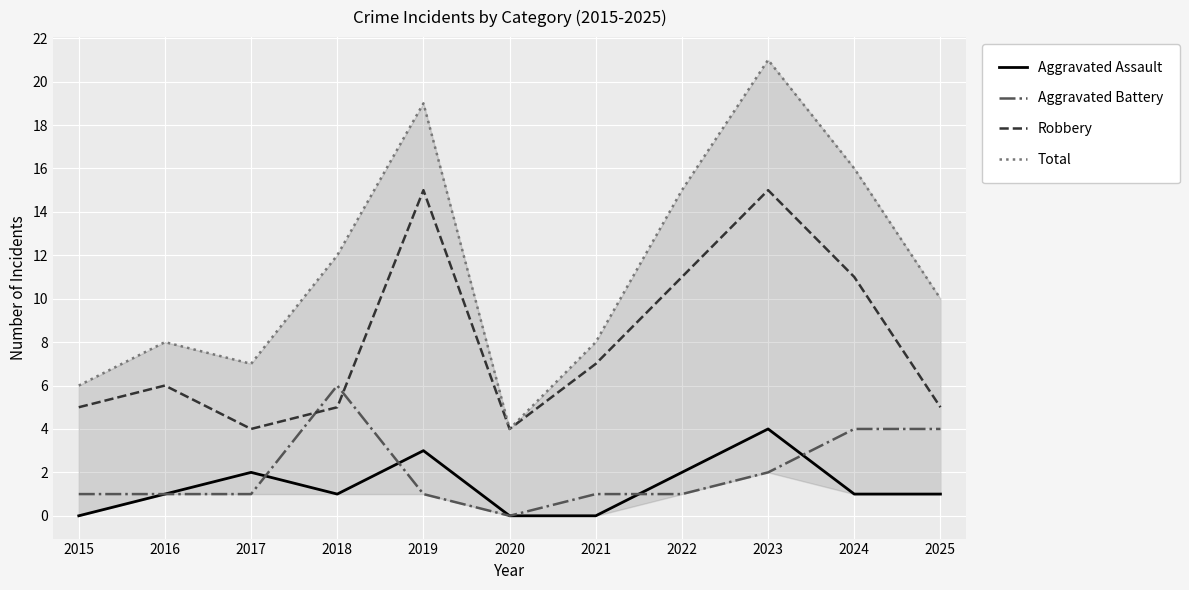

True or false: Robbery and Aggravated Assault cross at least once.

False